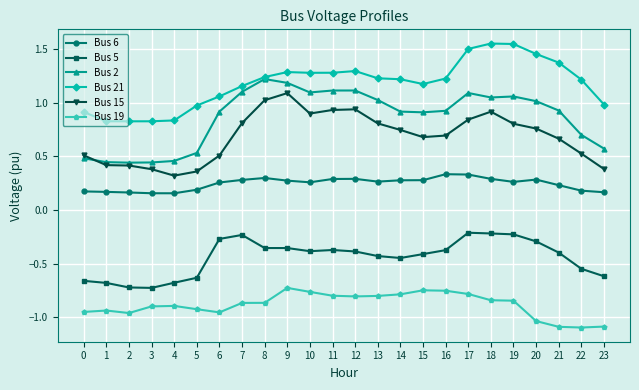

What is the sum of all Bus 5 values?

-10.6